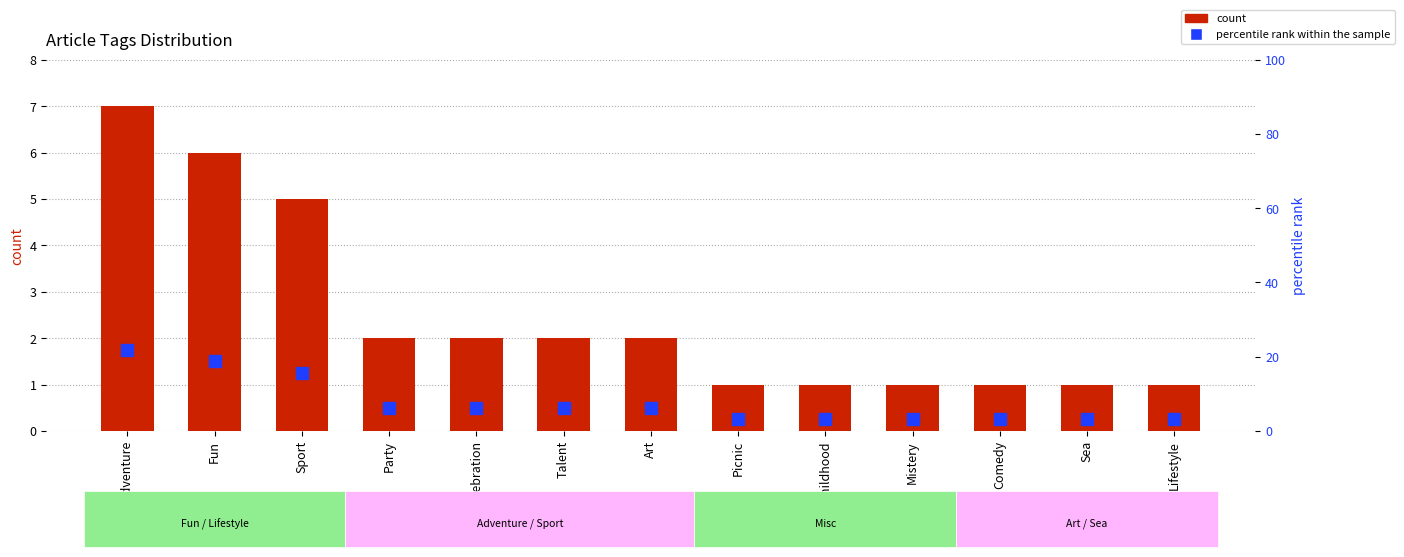

What is the difference between the highest and lowest values at Celebration?

4.2